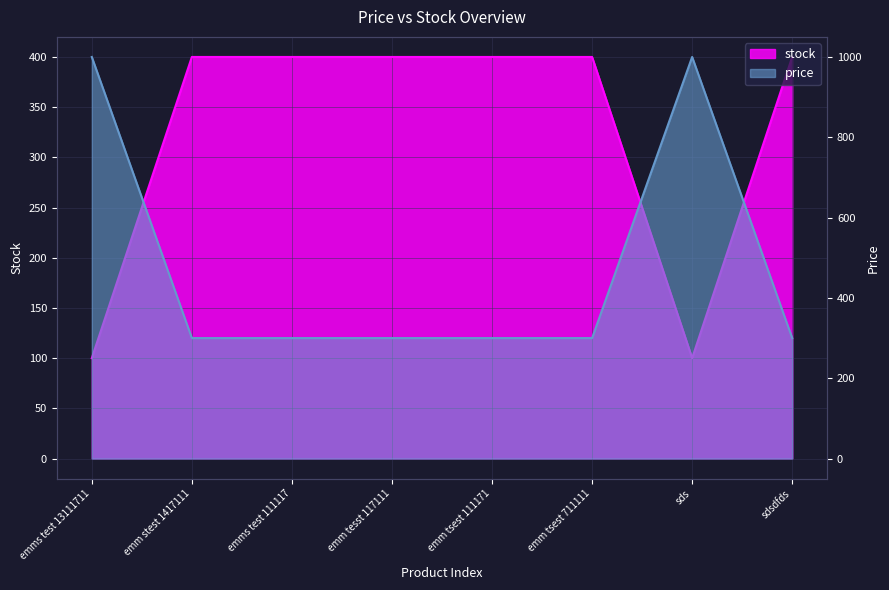

What are all the series names shown in the legend?

stock, price